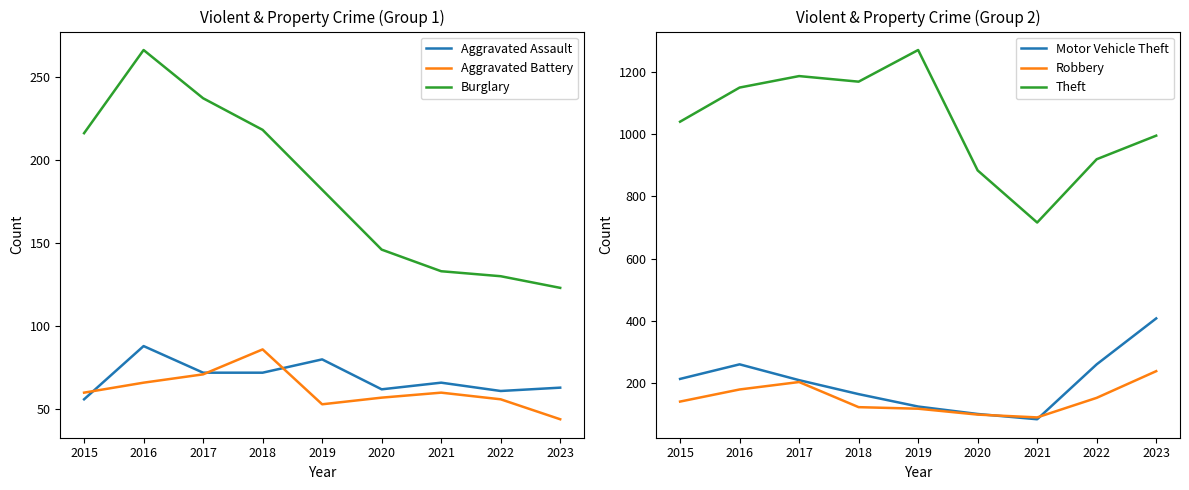

What is the sum of the Theft values at 2021 and 2016?

1867